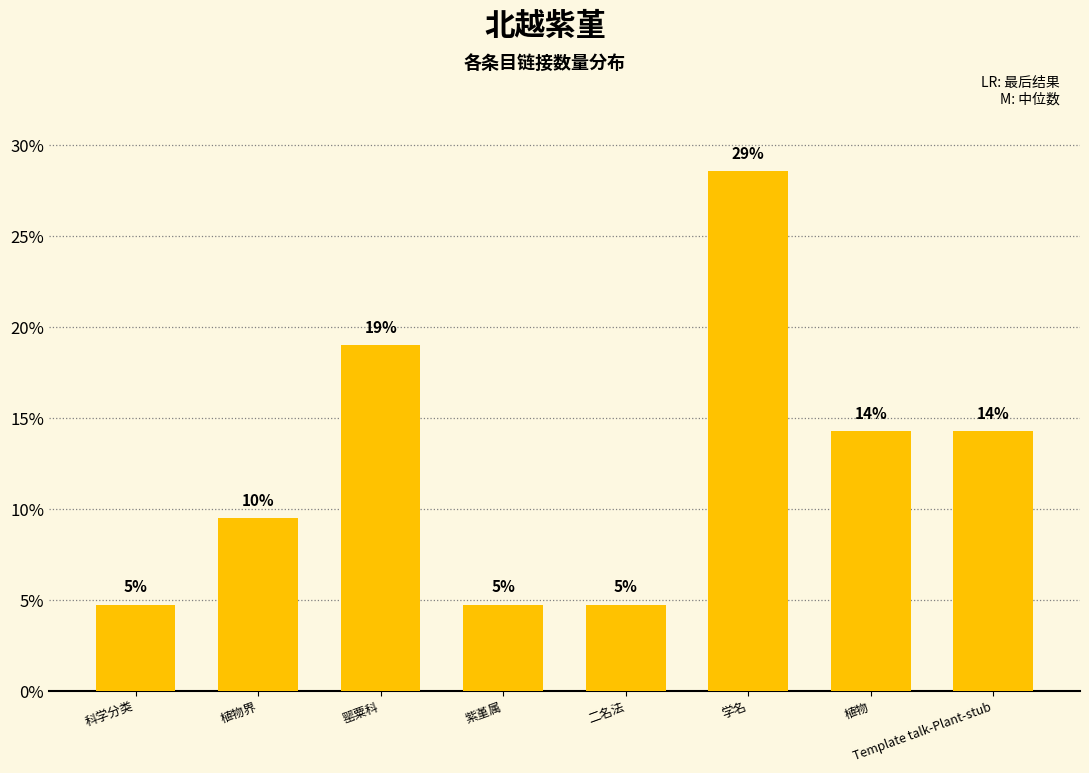

What is the label of the 1st bar from the right?

Template talk-Plant-stub